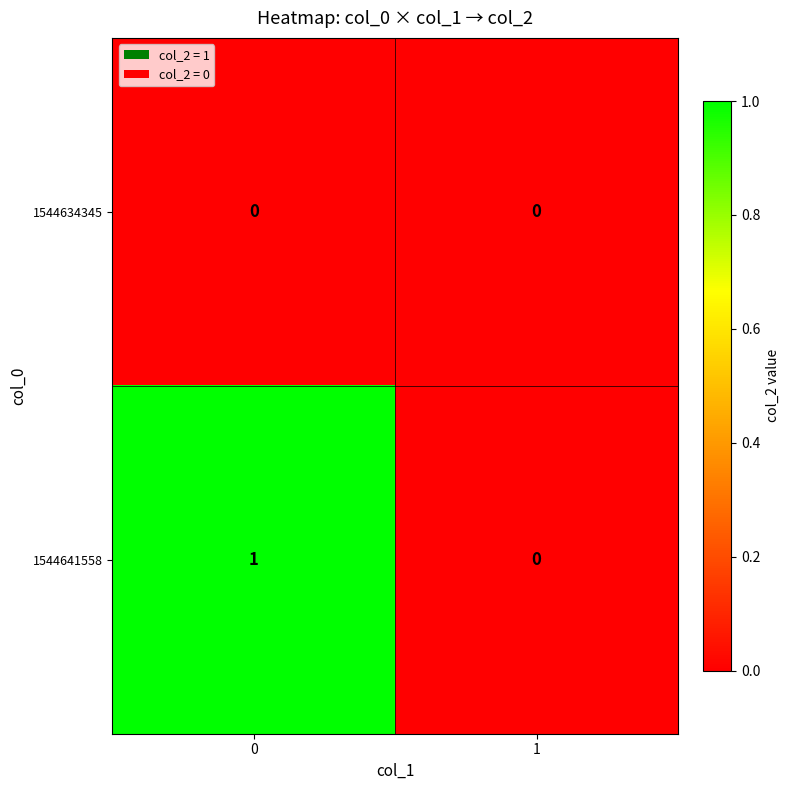

The 1544634345 series shows 0 at 1. True or false?

True